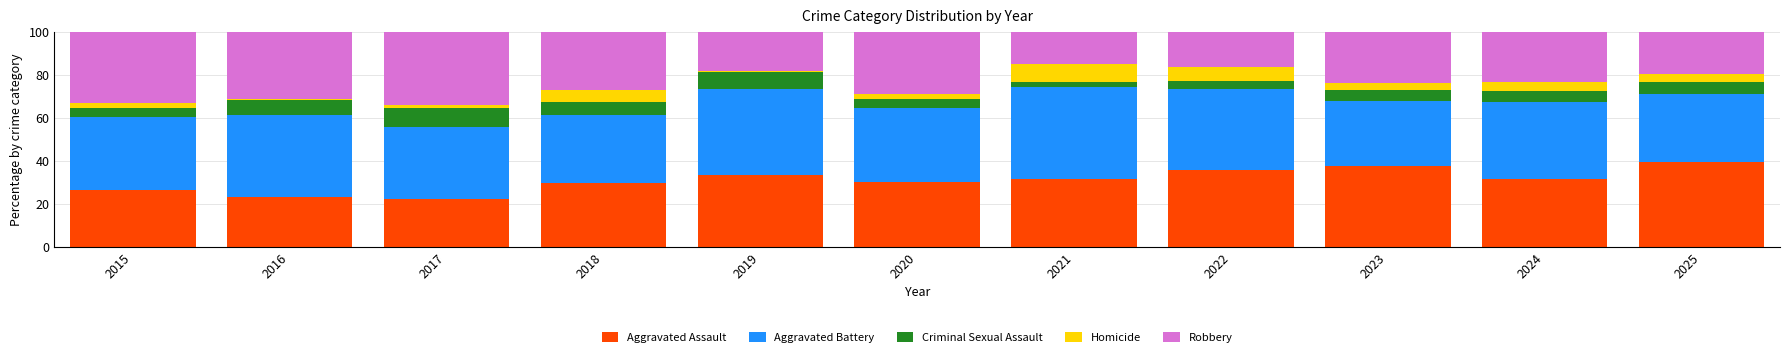

What are all the series names shown in the legend?

Aggravated Assault, Aggravated Battery, Criminal Sexual Assault, Homicide, Robbery